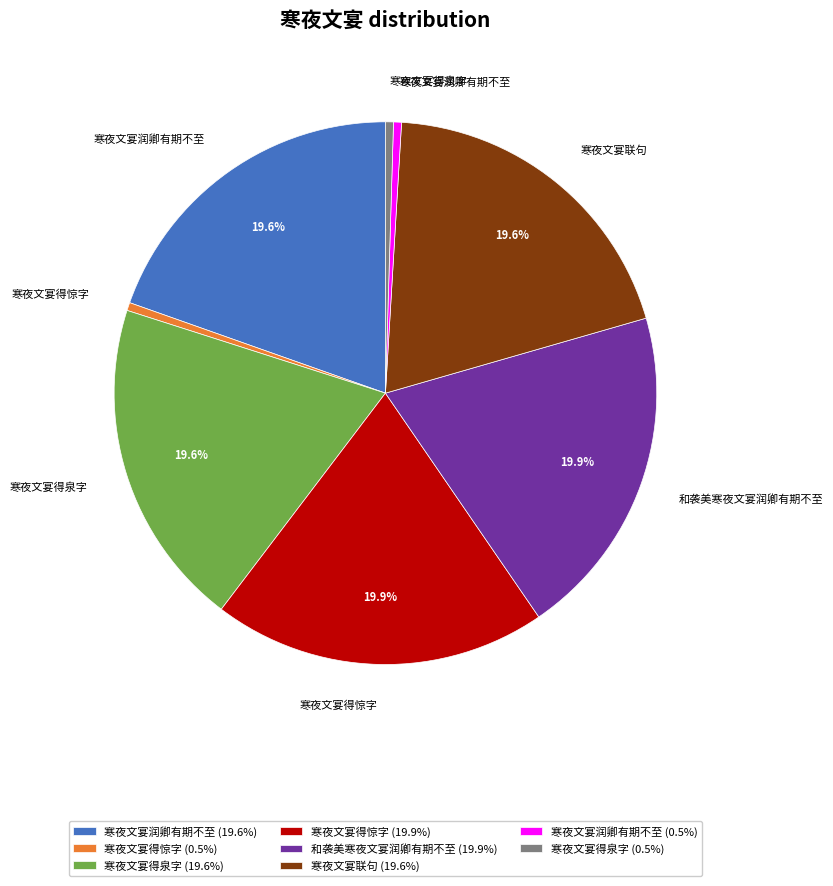

Do 寒夜文宴得惊字 (19.9%) and 寒夜文宴联句 (19.6%) together represent more than half of the pie?

No